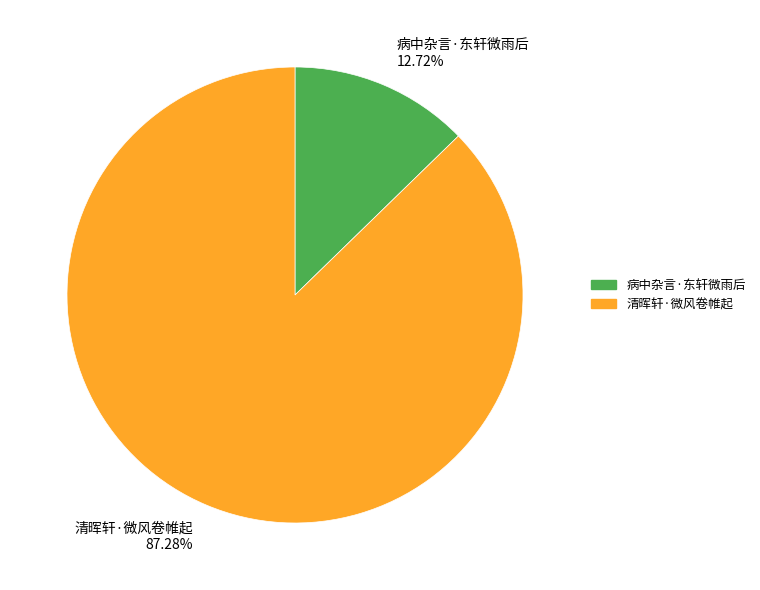

Between 清晖轩·微风卷帷起 and 病中杂言·东轩微雨后, which is larger?

清晖轩·微风卷帷起